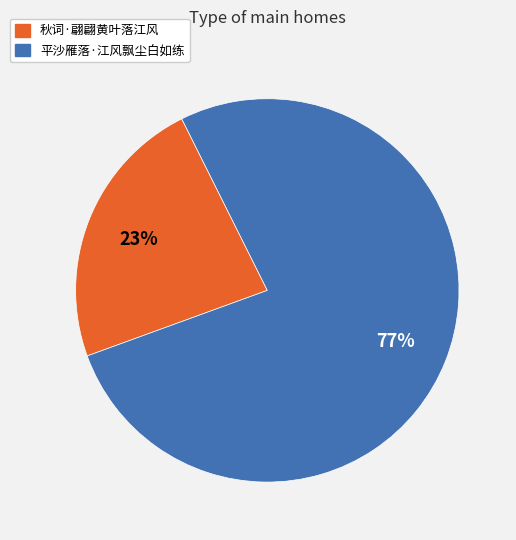

To the nearest percent, what is the average slice percentage?

50%